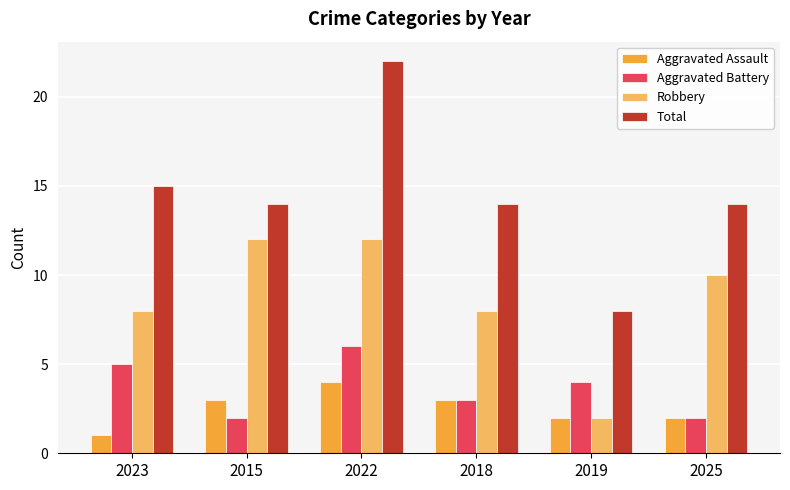

Rank the series by their maximum value, from lowest to highest.

Aggravated Assault, Aggravated Battery, Robbery, Total